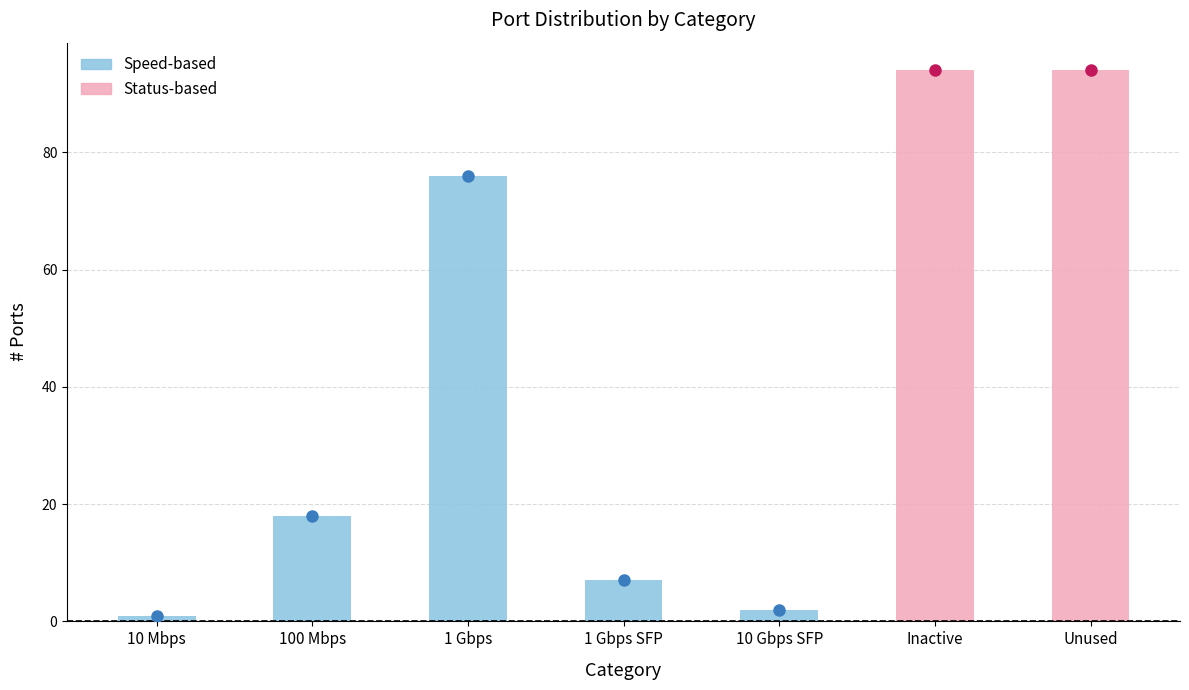

How many categories are shown in the chart?

7